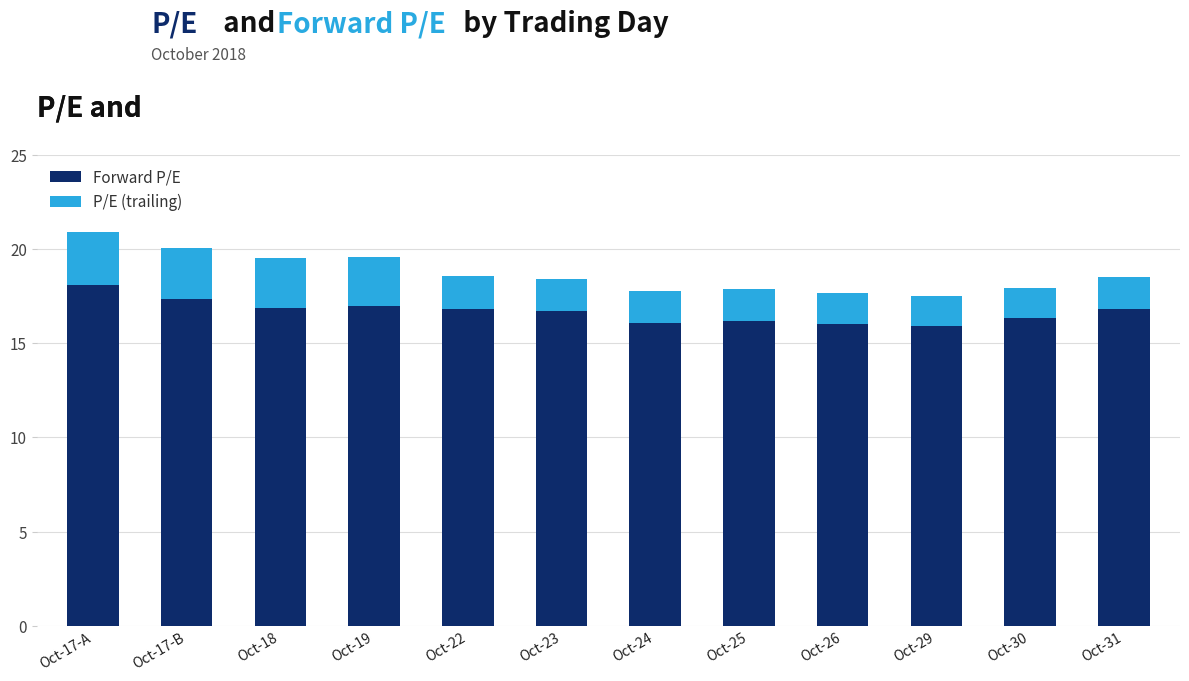

What is the total value across all series at Oct-29?

17.5